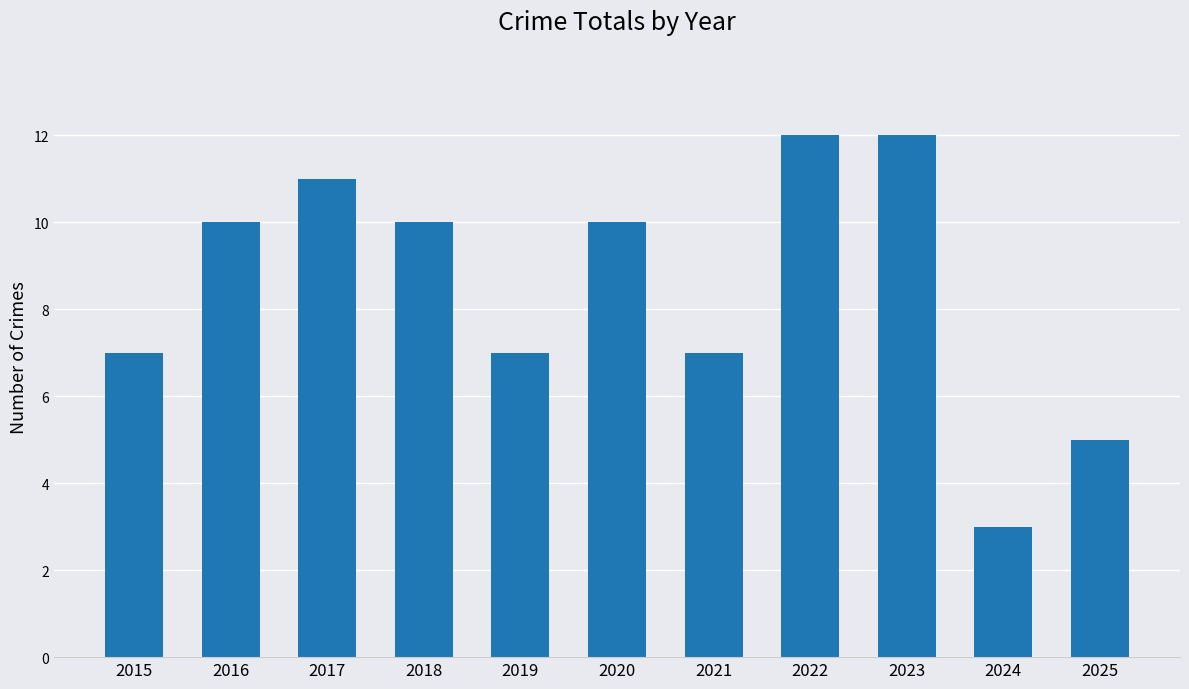

Is it true that the value at 2015 is 7?

True